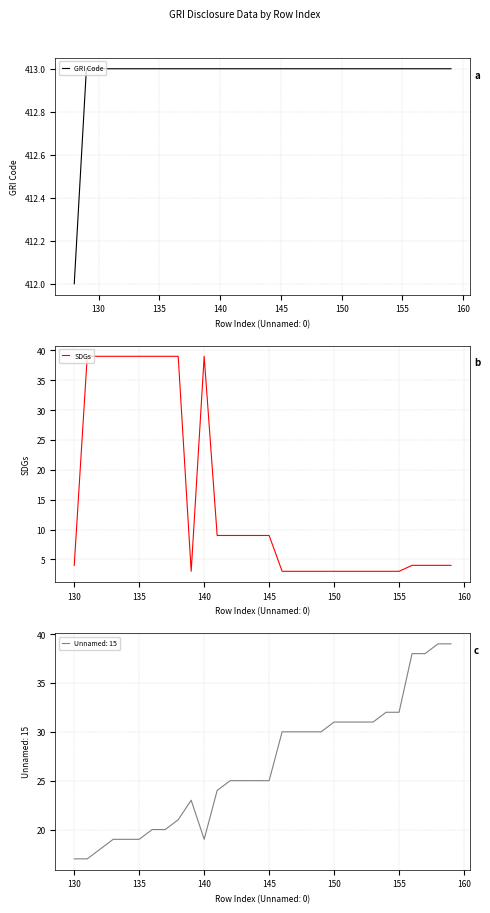

Which series has the largest total across all categories?

GRI Code